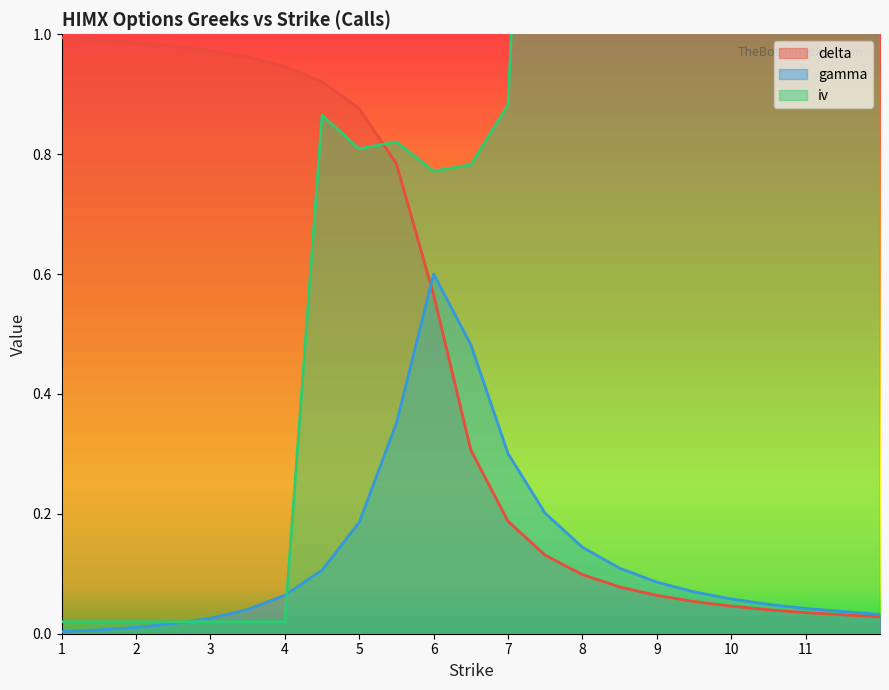

What is the difference between the highest and lowest values at 7.5?

2.1